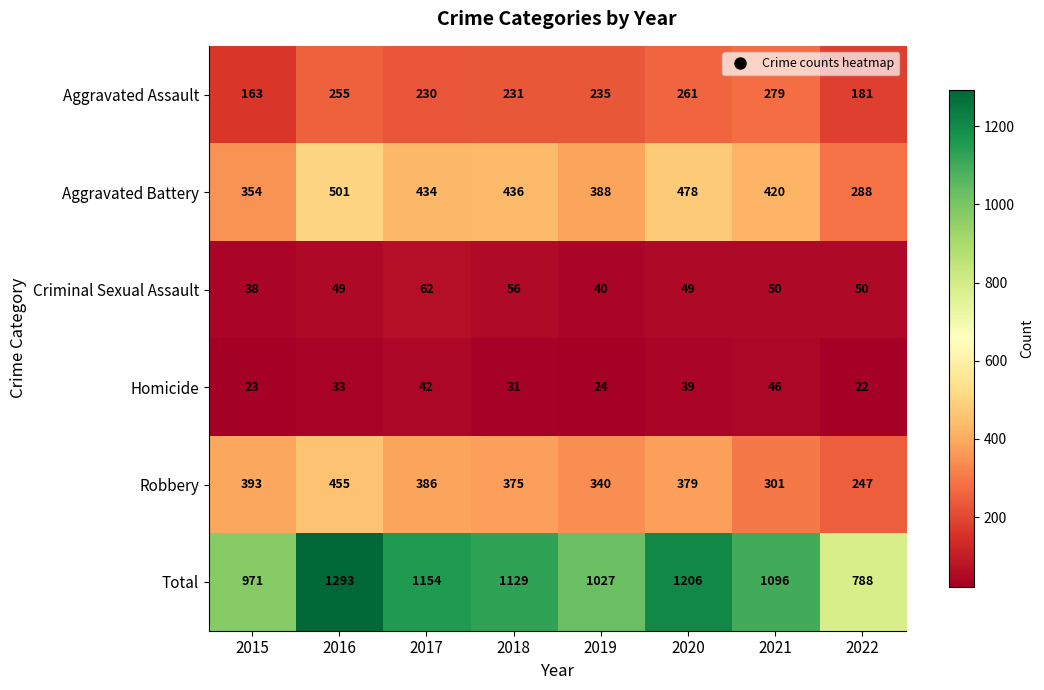

Read the Homicide value at 2019, to the nearest 5.

25